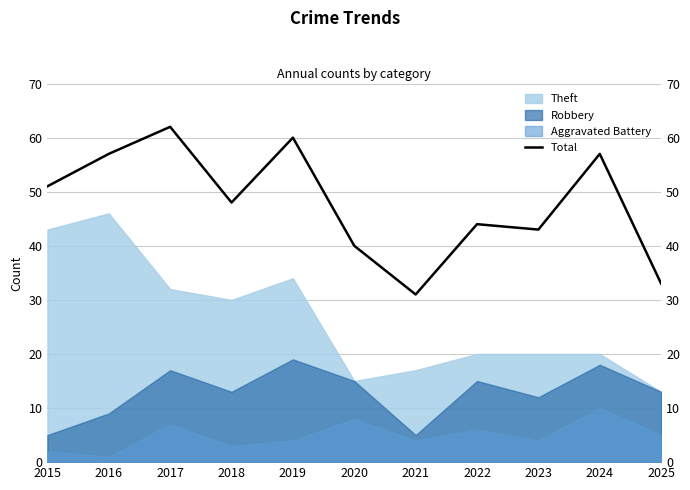

Reading left to right, list all the values displayed in this chart.

51	57	62	48	60	40	31	44	43	57	33